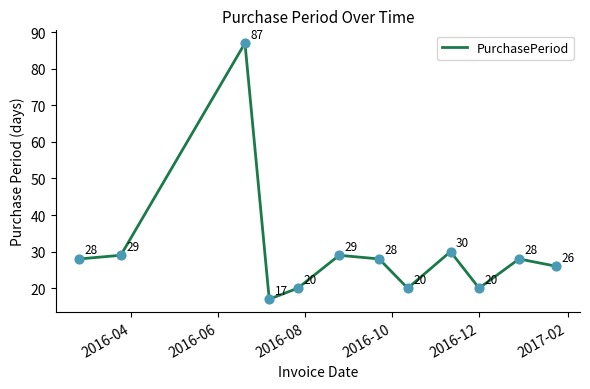

What is the maximum value shown in the chart?

87